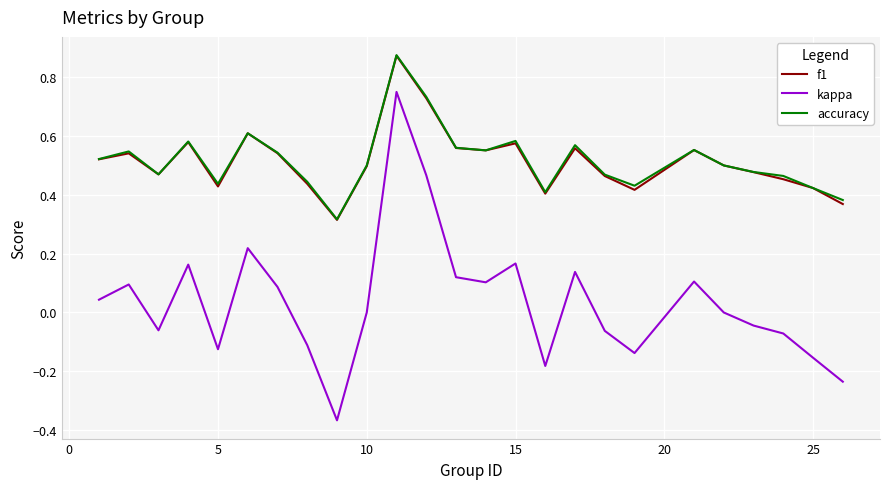

Which series has the widest spread of values?

kappa